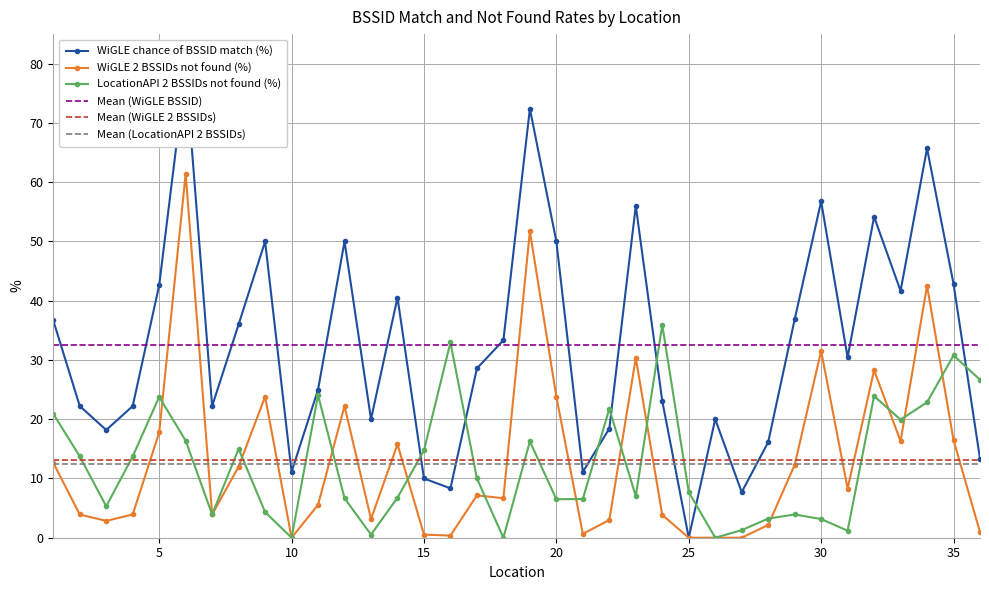

True or false: Mean (WiGLE BSSID) and Mean (WiGLE 2 BSSIDs) intersect in this chart.

False